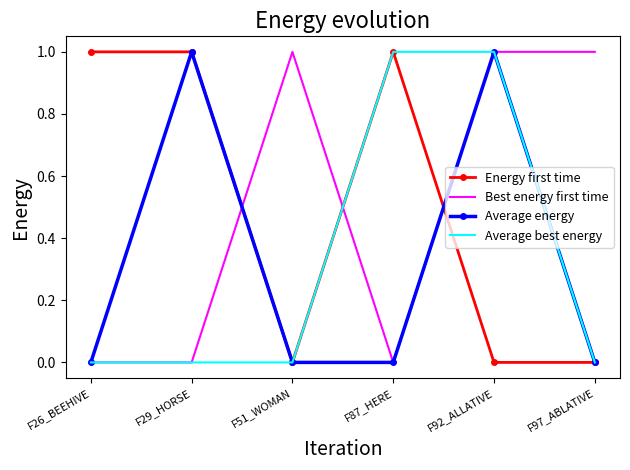

What is the maximum value shown in the chart?

1